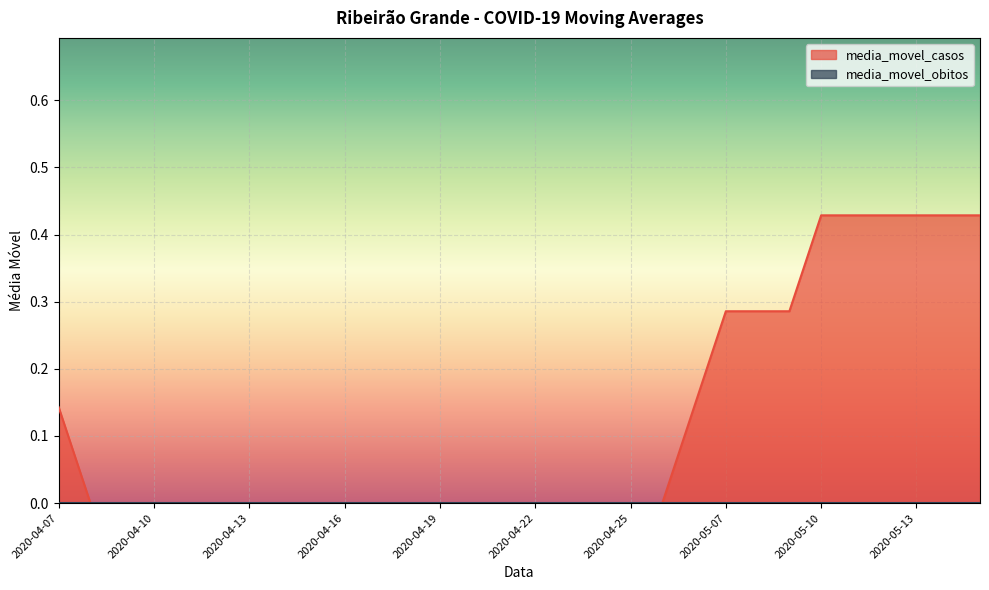

What is the difference between the maximum and second lowest values?

0.4